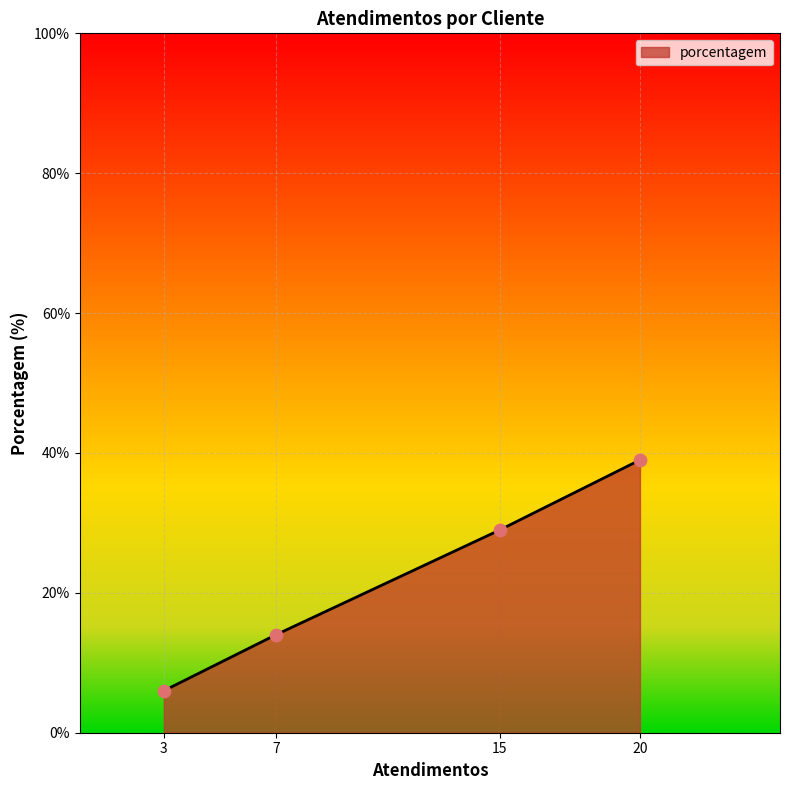

What is the ratio of the value at 20 to the value at 15?

1.3